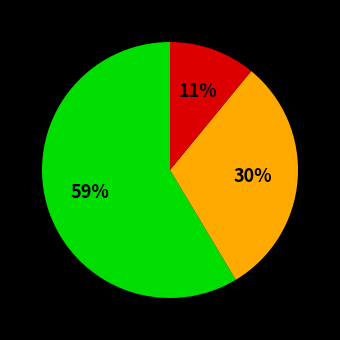

Is there any slice that represents more than half of the pie?

Yes